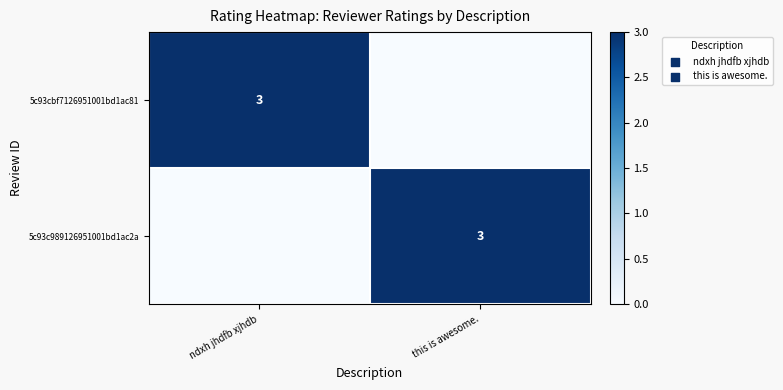

What is the spread (max minus min) of values at this is awesome.?

3